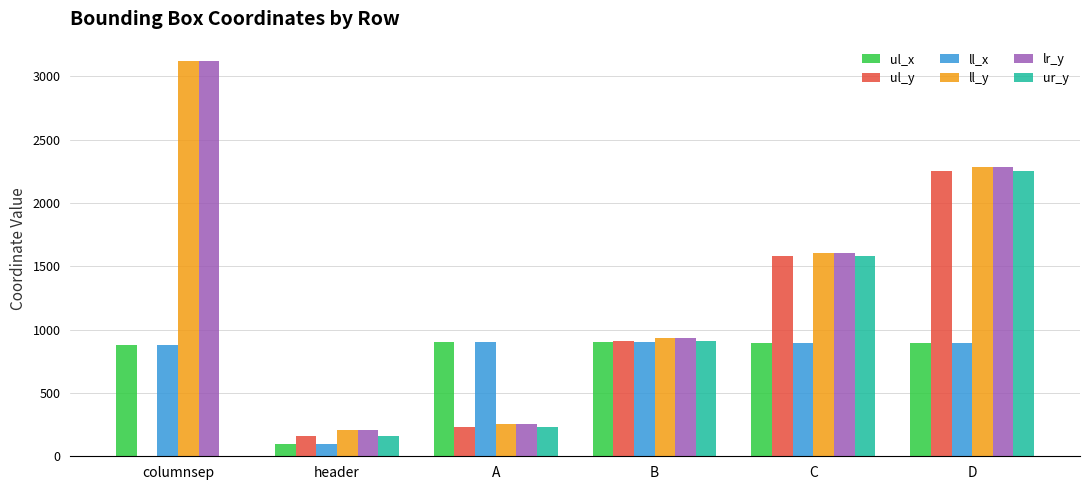

What is the total value across all series at columnsep?

7996